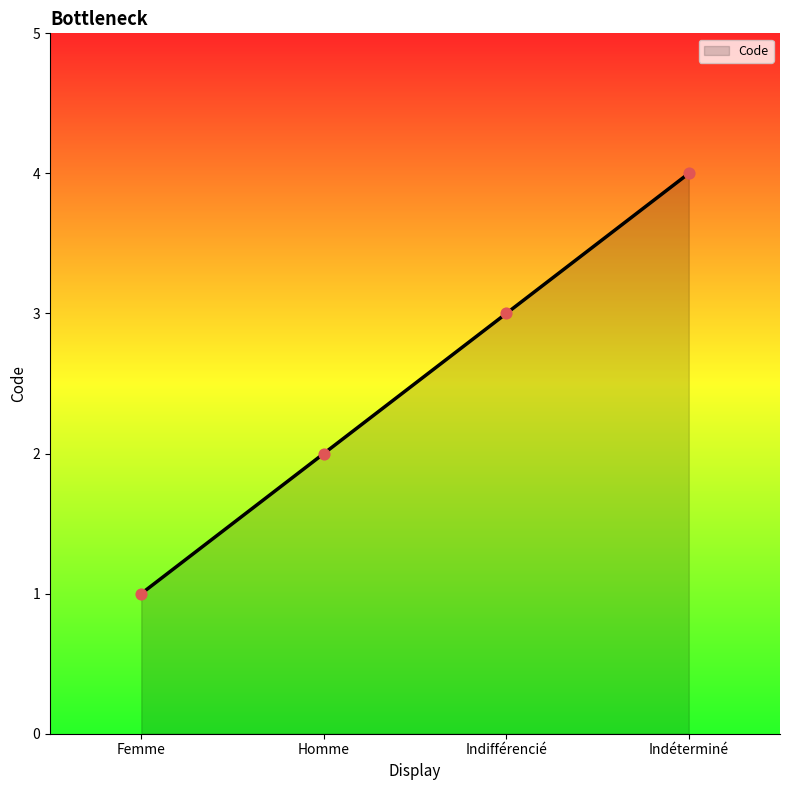

Approximately how many times larger is the value at Femme compared to Homme?

0.5